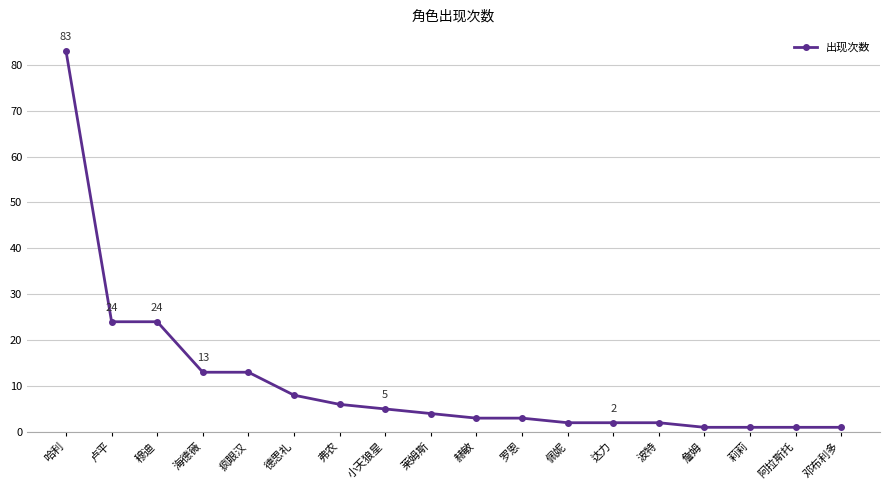

What is the maximum value shown in the chart?

83